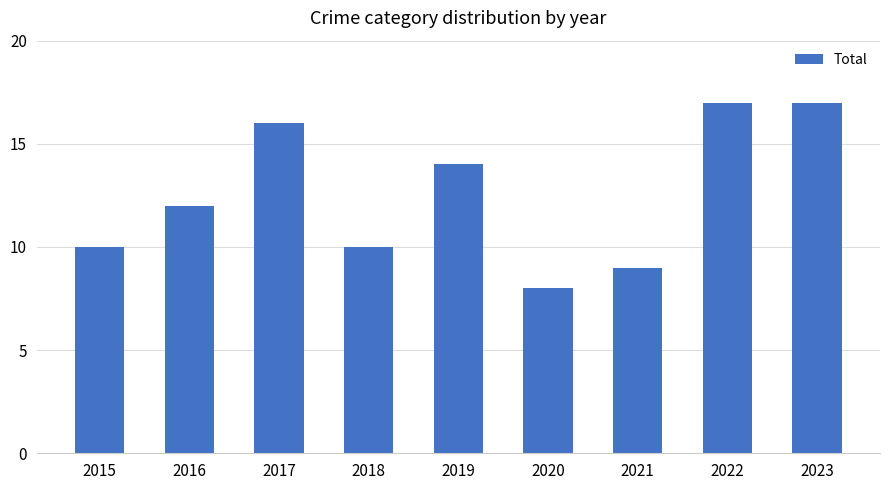

Does the chart contain any negative values?

No